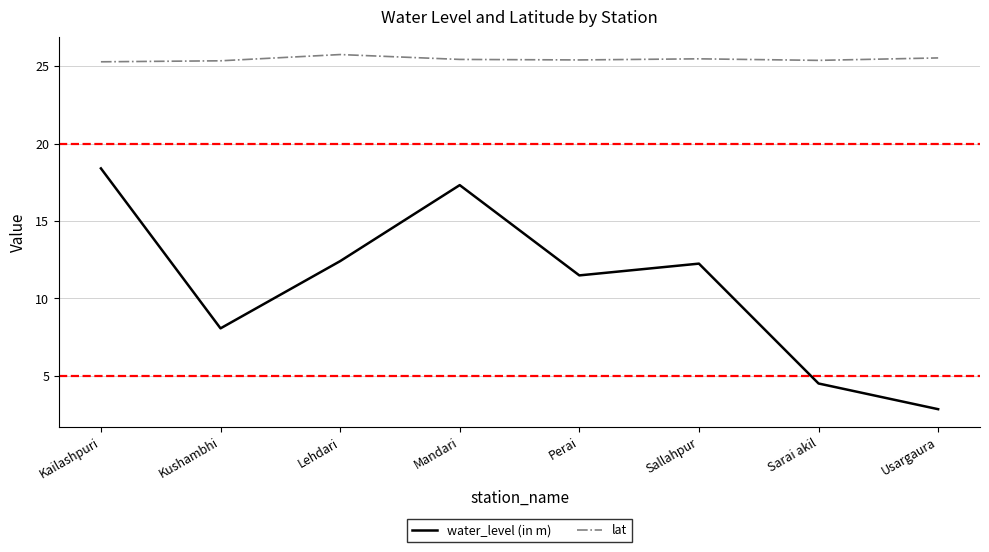

How many lines are shown in the chart?

2